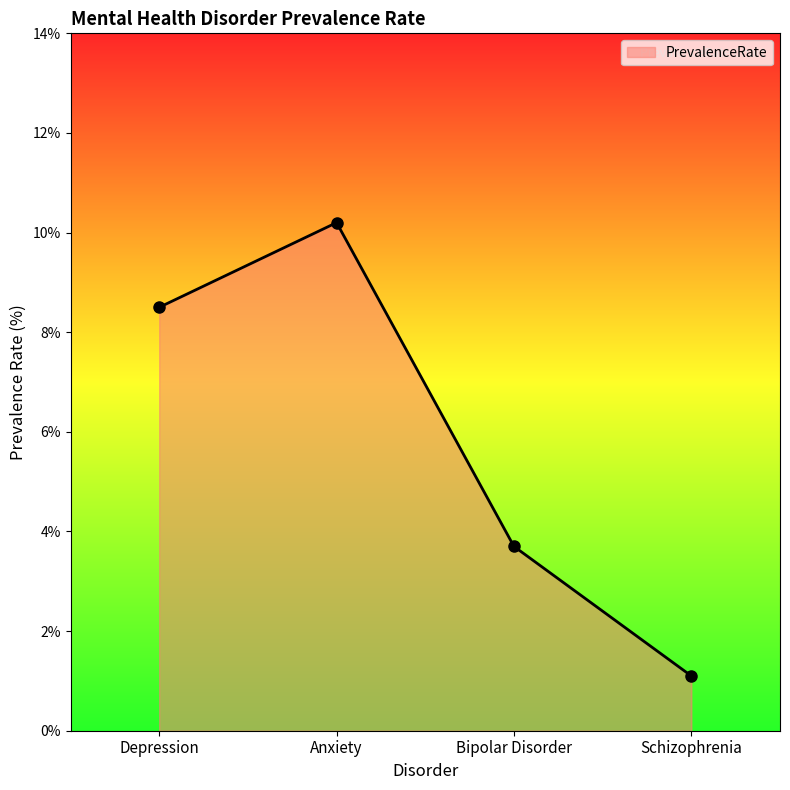

List the labels in order of value, largest first.

Anxiety, Depression, Bipolar Disorder, Schizophrenia